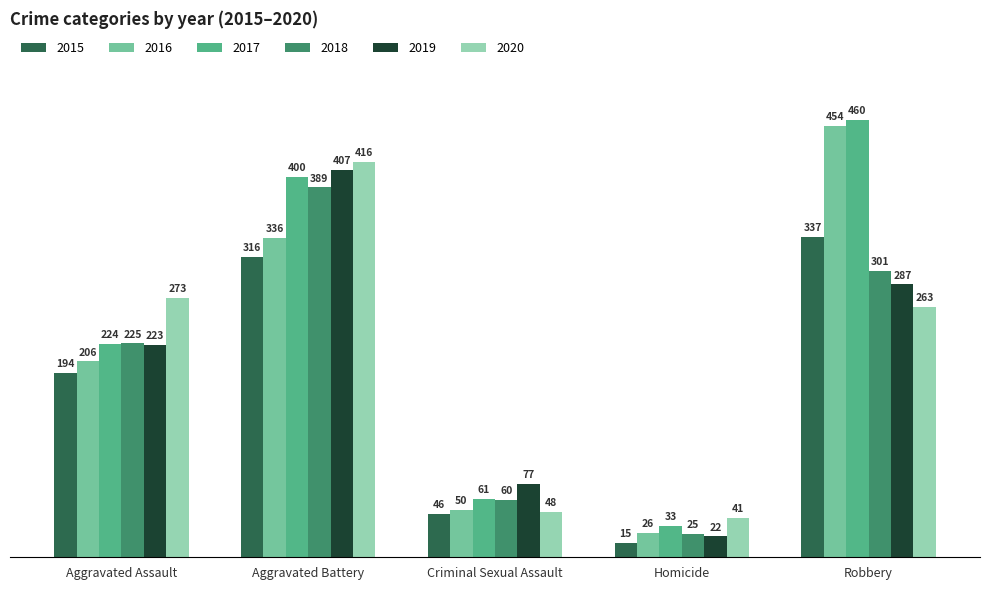

How many values in the 2020 series are below 263?

2